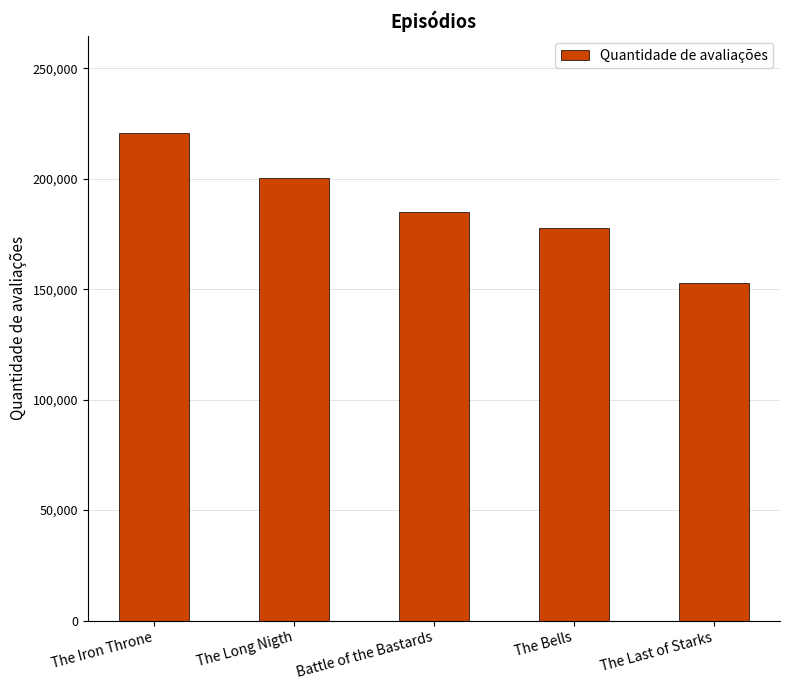

Reading left to right, what are all the values shown in this chart?

The Iron Throne=220581	The Long Nigth=200283	Battle of the Bastards=185033	The Bells=177957	The Last of Starks=152769